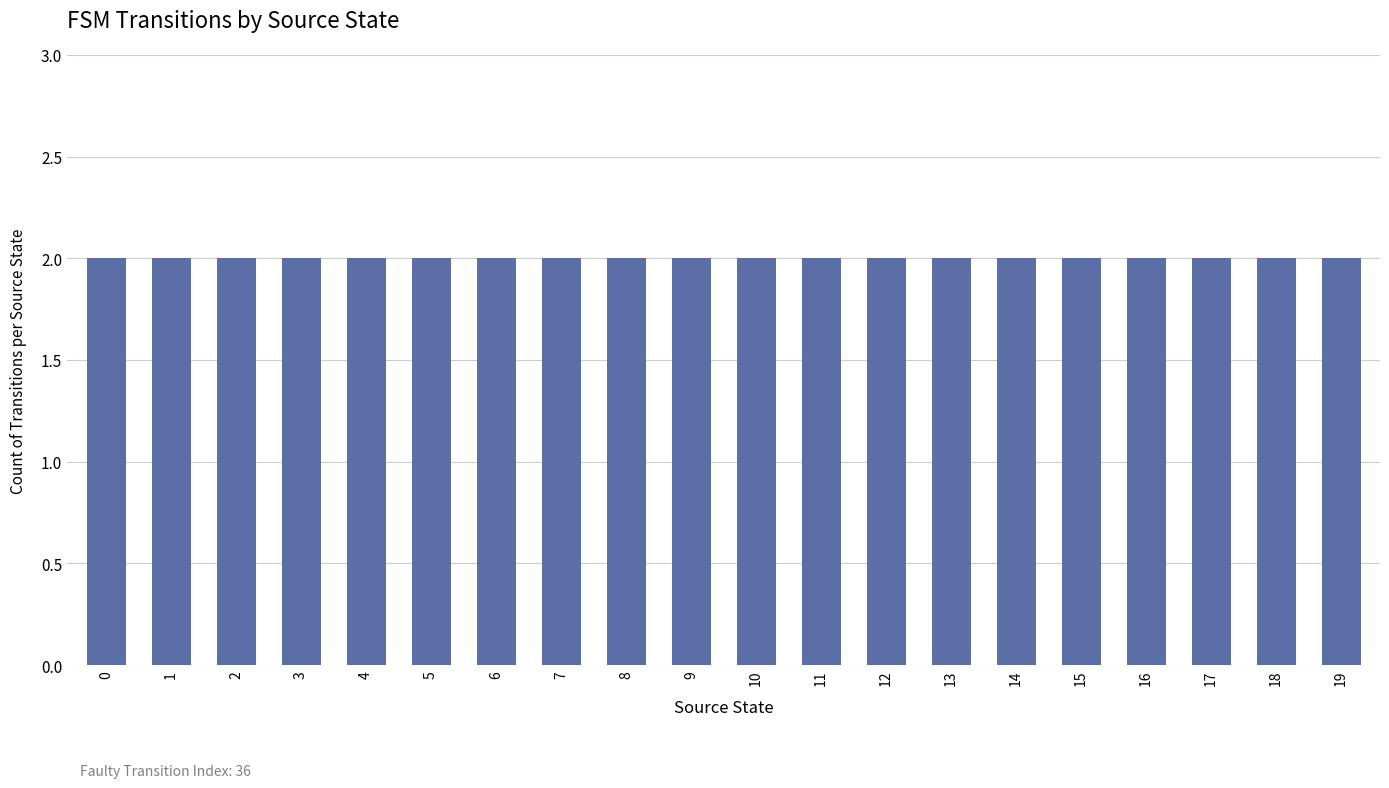

List the labels in order of value, smallest first.

2, 6, 7, 8, 12, 15, 17, 18, 19, 0, 1, 3, 4, 5, 9, 10, 11, 13, 14, 16